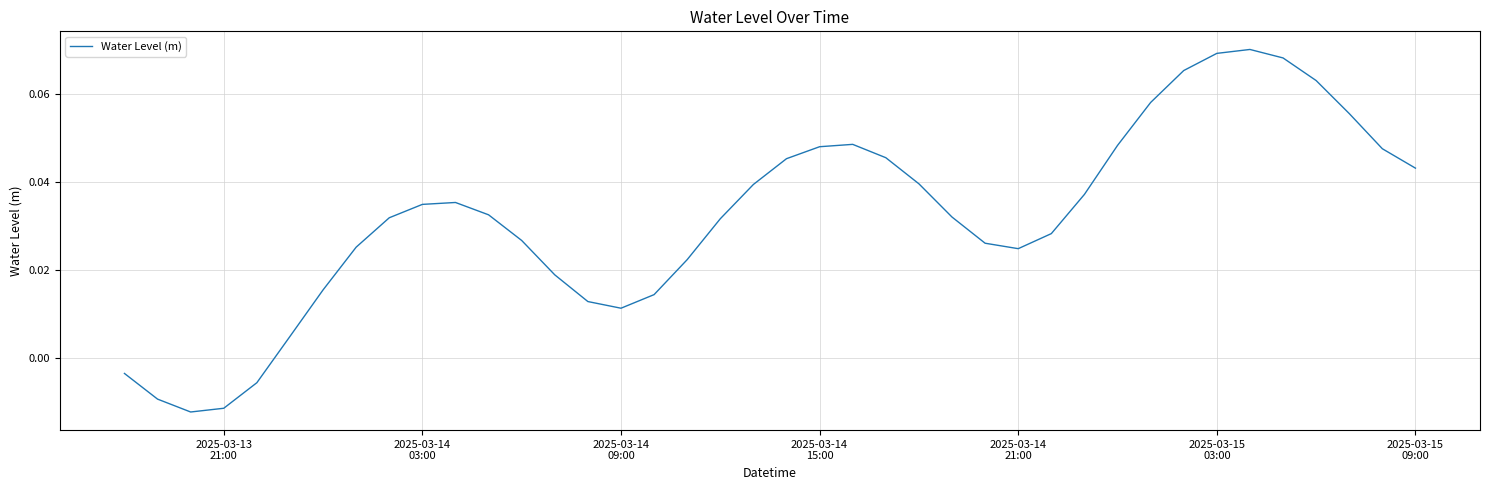

How many lines are shown in the chart?

1